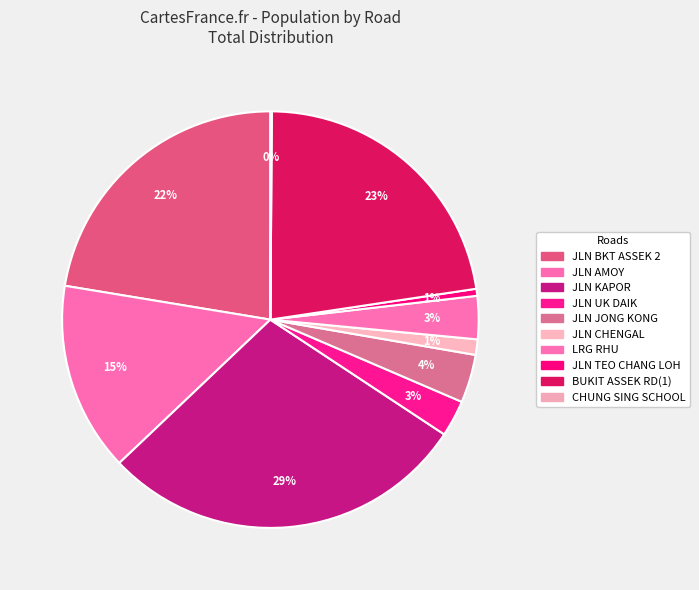

To the nearest percent, what percentage of the pie is JLN KAPOR?

29%